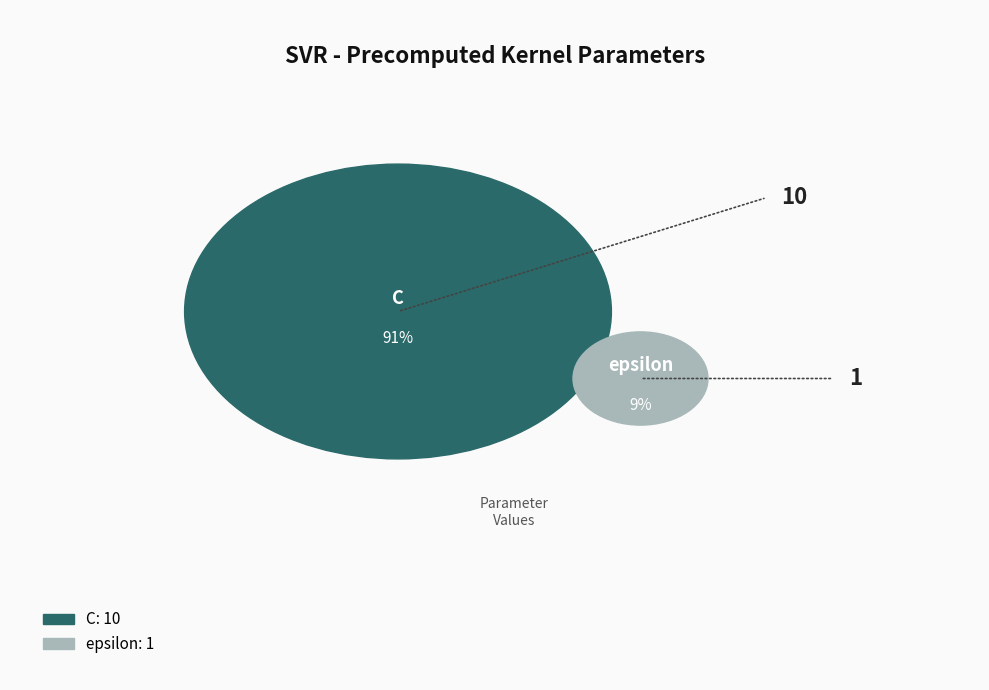

Count the number of slices in the pie.

2